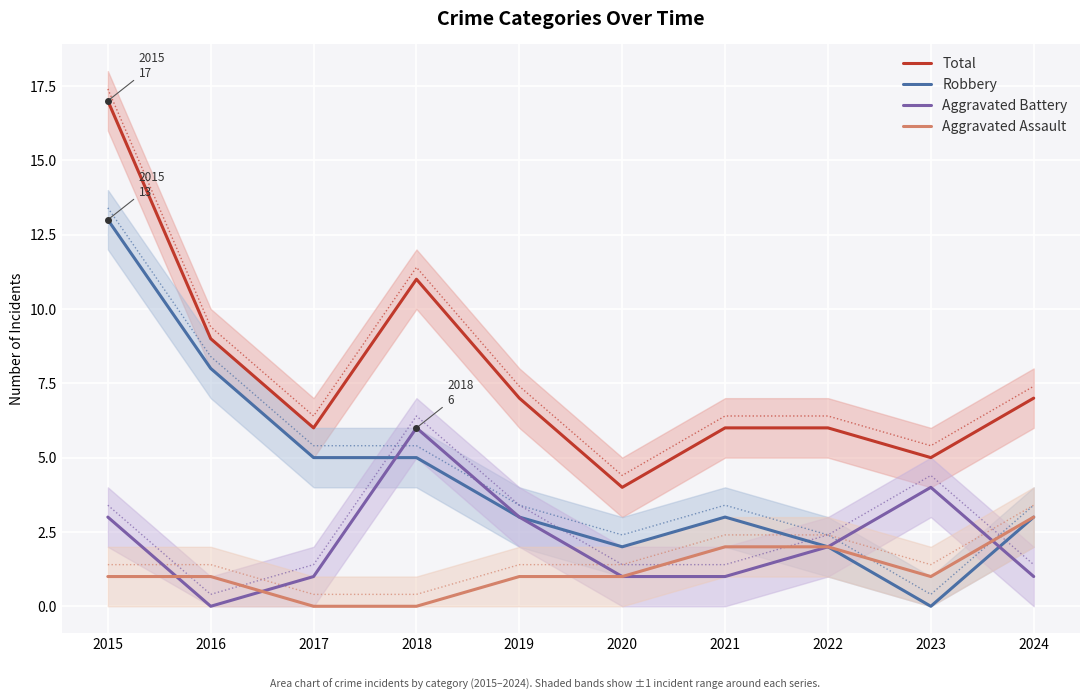

At which category does Total reach its first local peak?

2018